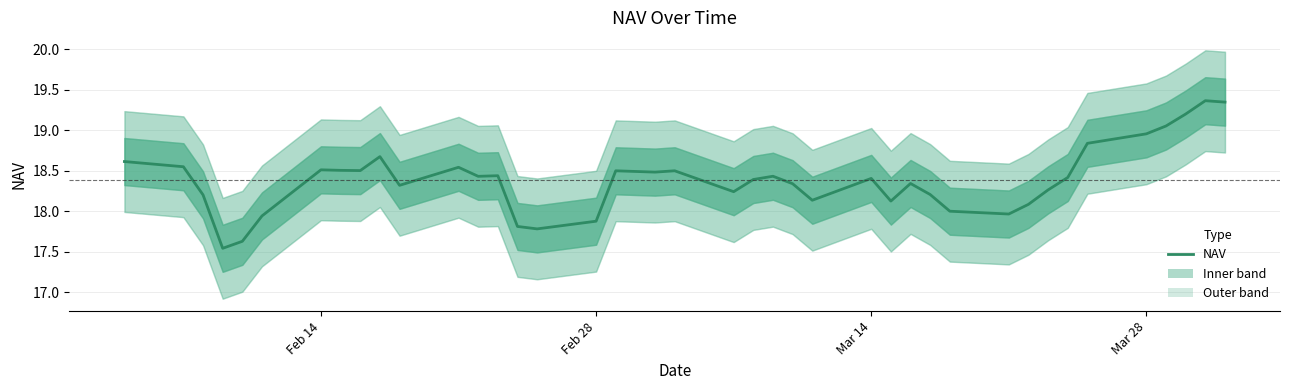

How many values exceed 18?

32